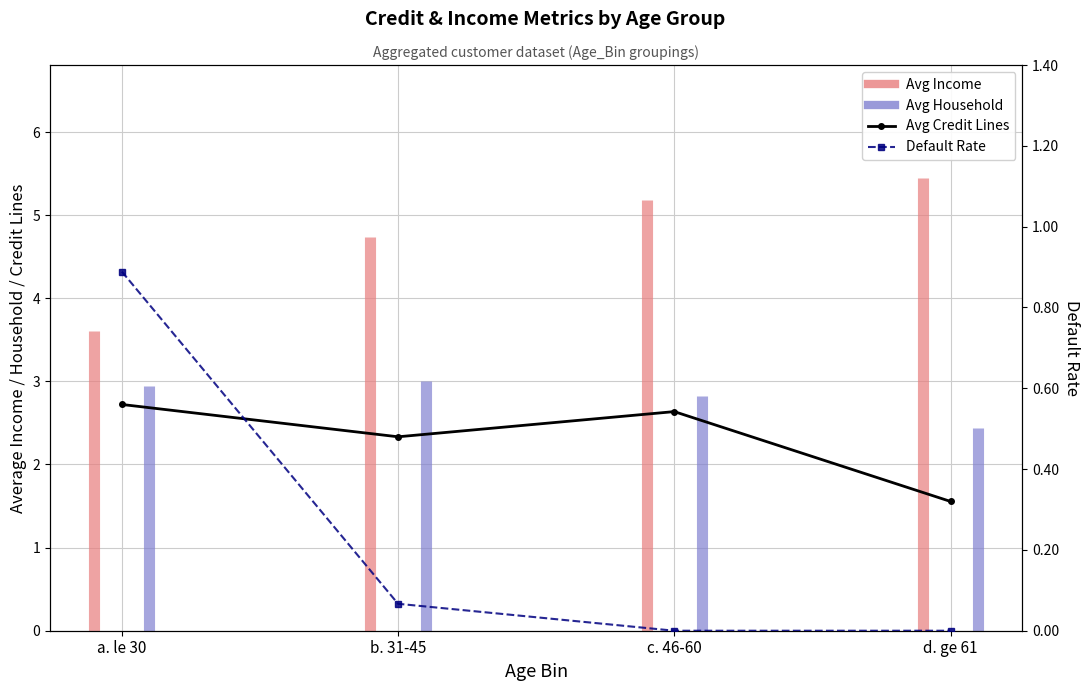

True or false: Default Rate has a value of -0.5 at d. ge 61.

False